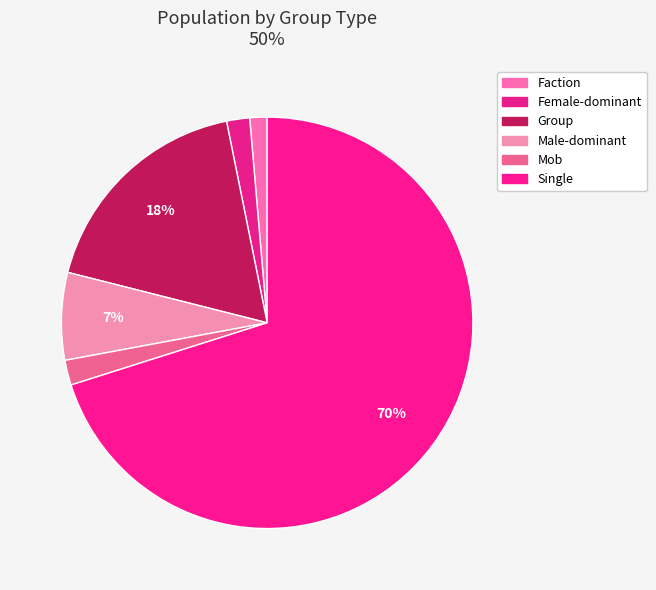

The Faction slice represents 1% of the pie. True or false?

True